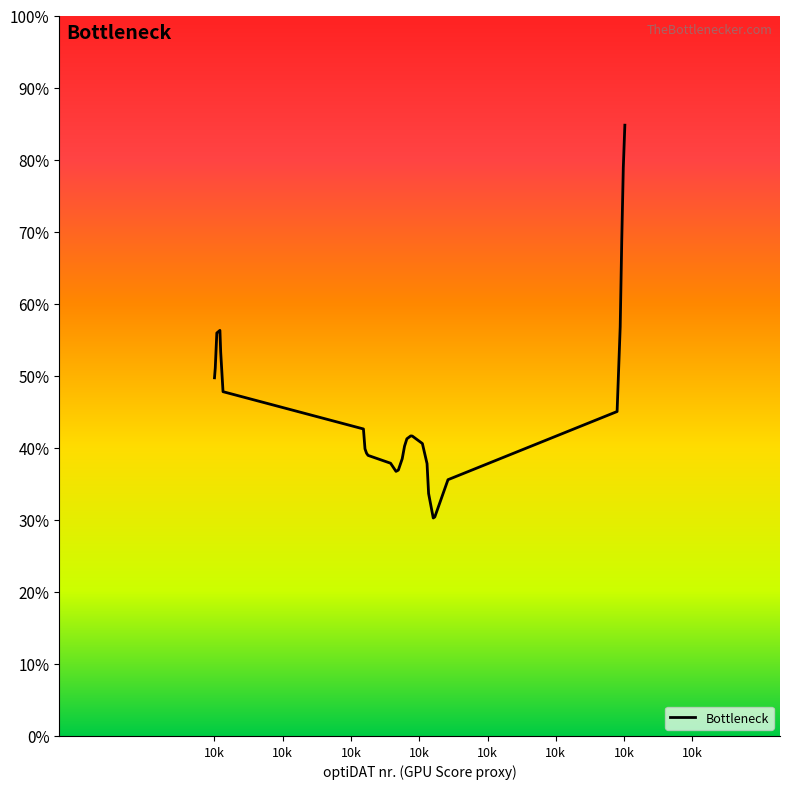

What is the difference between the maximum and minimum values?

54.5